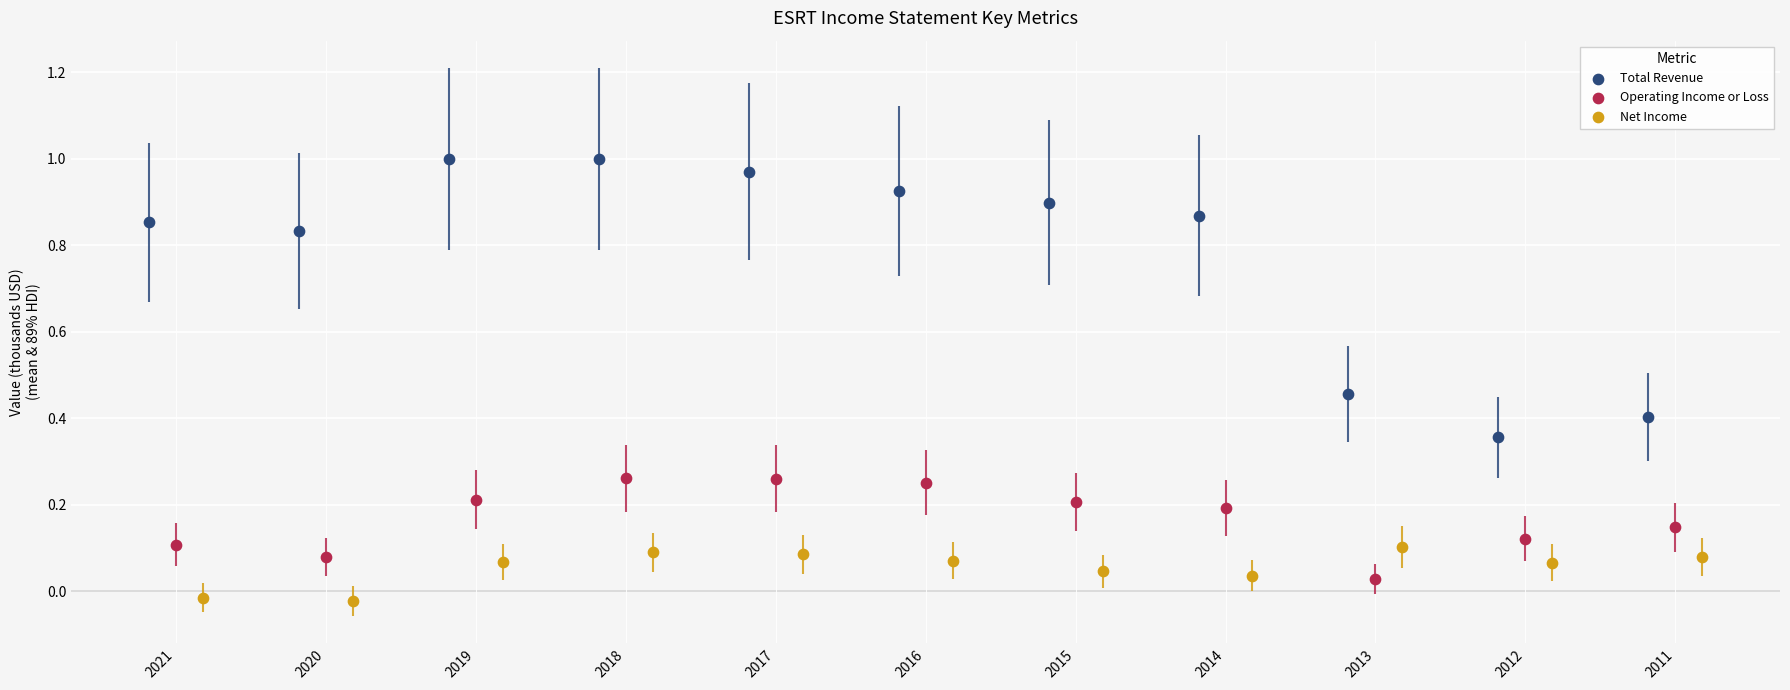

Which series contains the lowest Y value?

Net Income